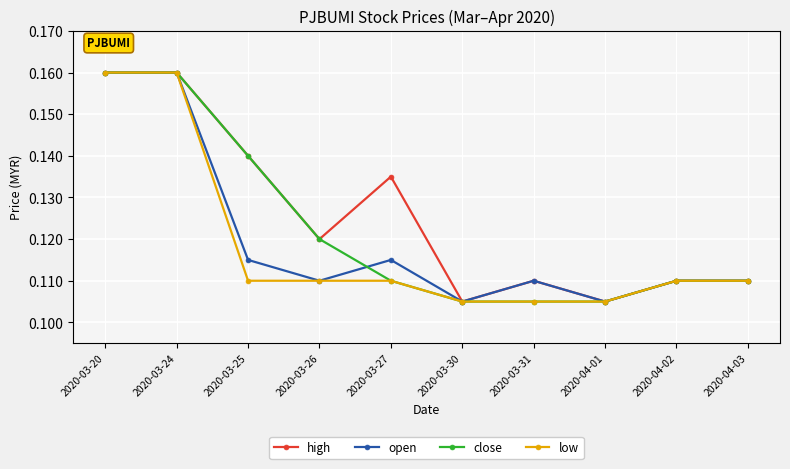

Is this an area chart (filled region under the line)?

No